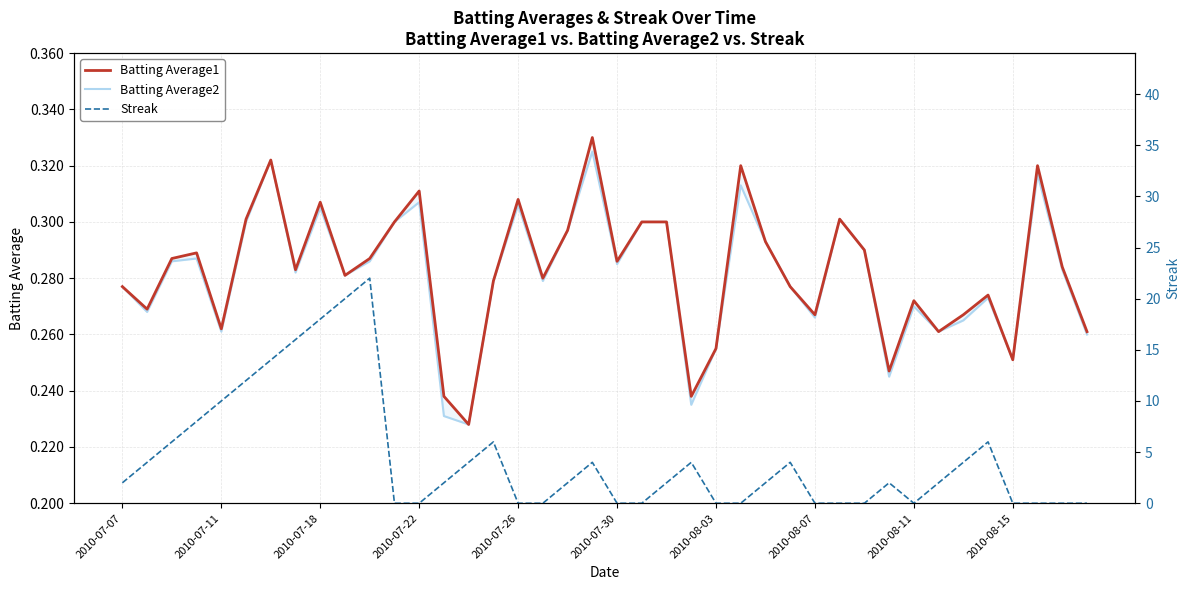

What is the average value of the Batting Average2 series?

0.3